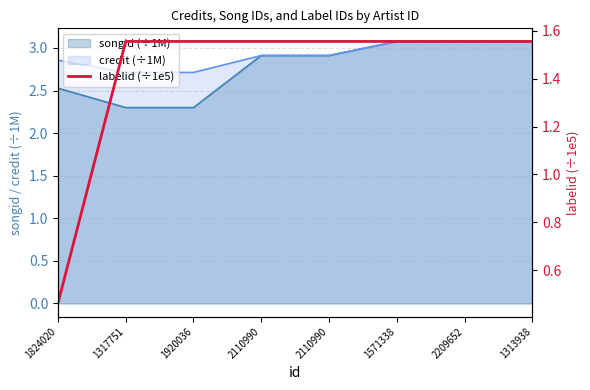

List the labels in order of value, largest first.

1317751, 1920036, 2110990, 2110990, 1571338, 2209652, 1313938, 1824020